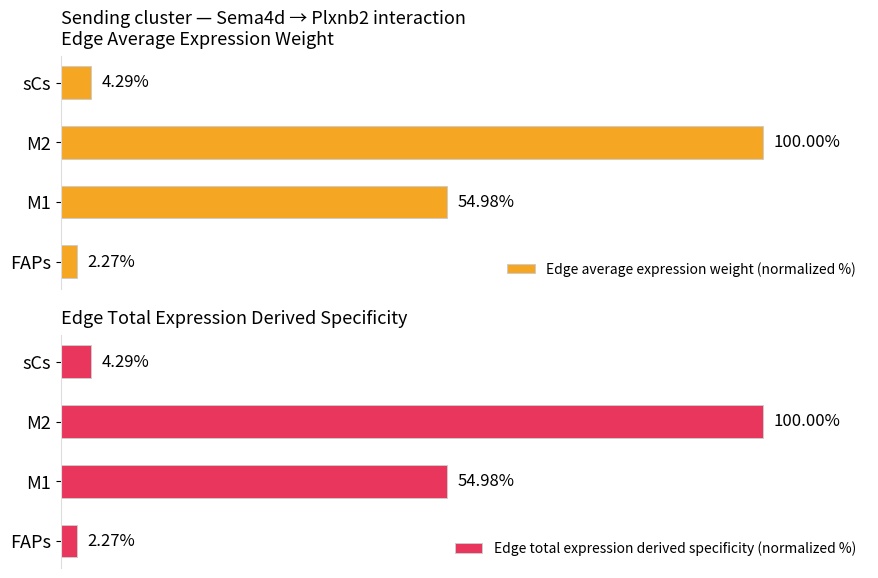

List the series in order of their peak value, highest first.

Edge average expression weight (normalized %), Edge total expression derived specificity (normalized %)